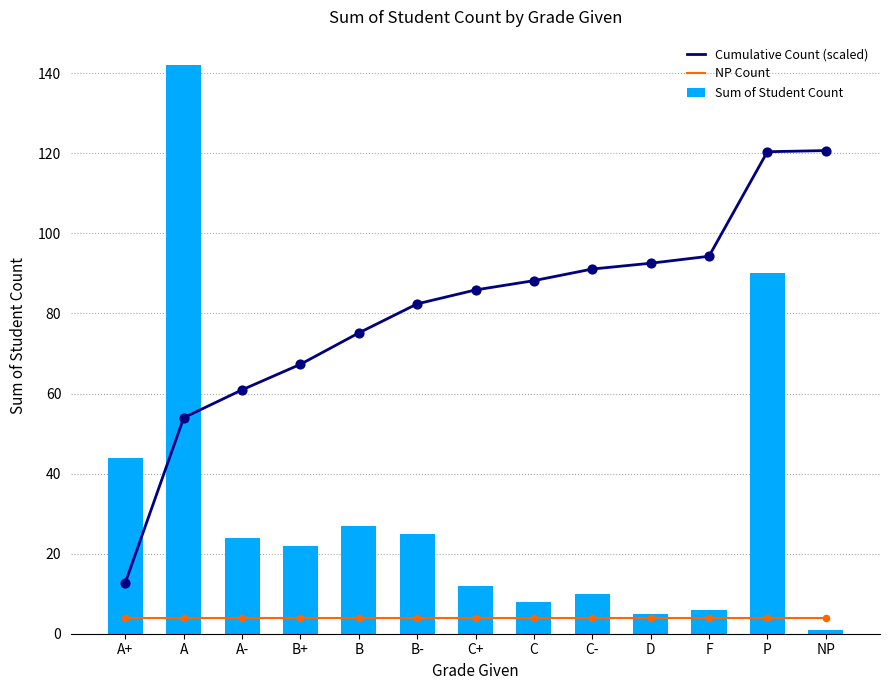

Is the value of Sum of Student Count at B greater than the value of Cumulative Count (scaled) at C+?

No